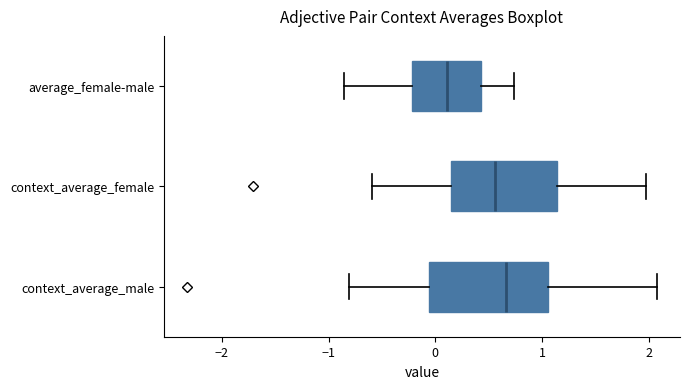

Reading bottom to top, read every box against the x-axis: the position of its median line, the range the box covers, and the ends of its whiskers. The values are not printed on the chart, so give them approximately, as read against the axis.

context_average_male: median 0.7, box -0.1 to 1.1, whiskers -0.8 to 2.1
context_average_female: median 0.6, box 0.1 to 1.1, whiskers -0.6 to 2.0
average_female-male: median 0.1, box -0.2 to 0.4, whiskers -0.9 to 0.7